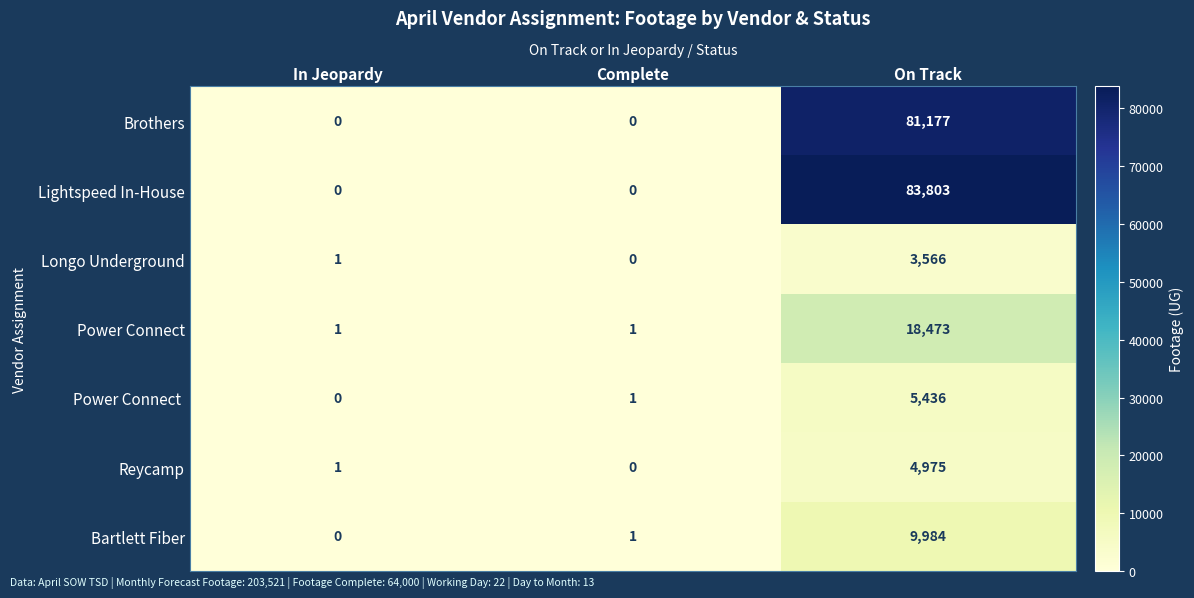

At which label does Reycamp reach its peak?

On Track